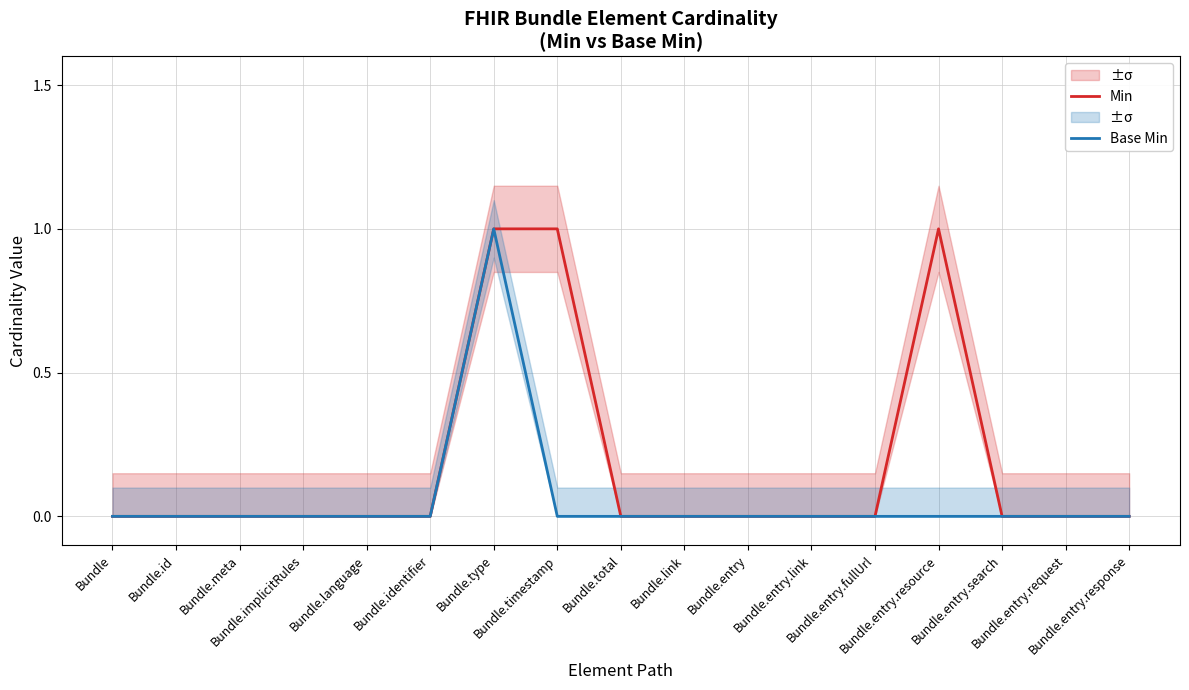

Which series has the widest spread of values?

Min